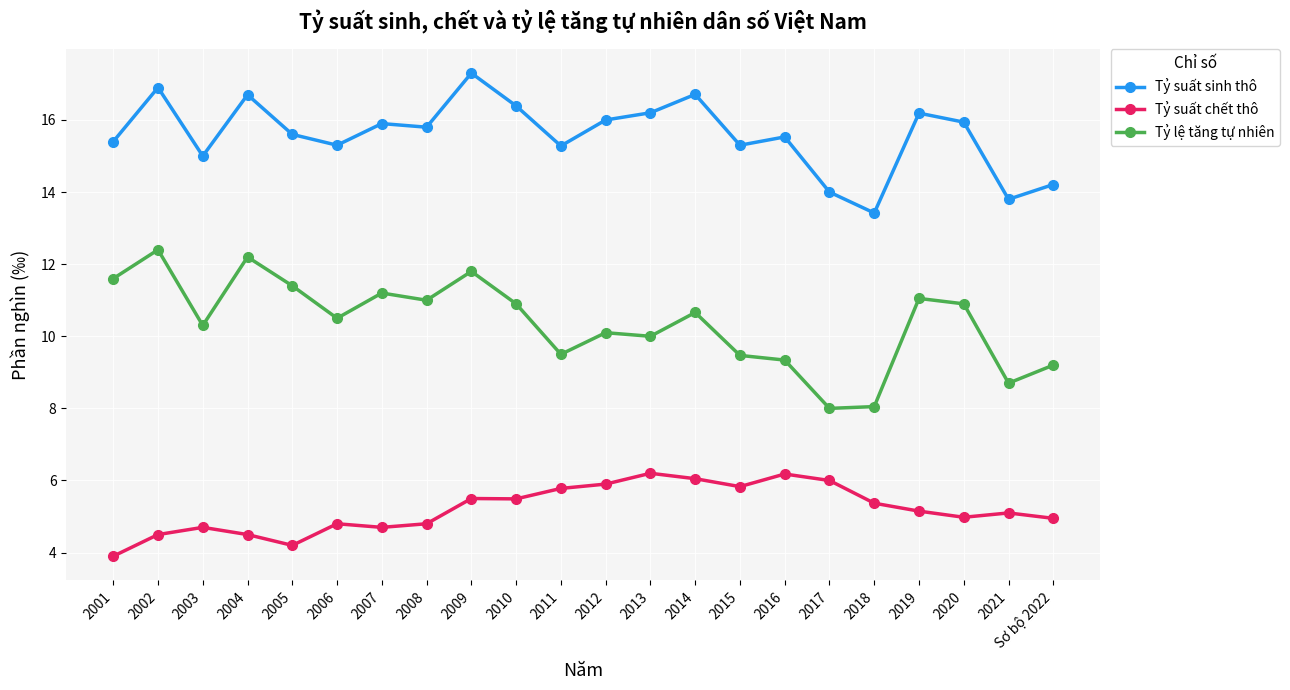

At which category is the sum across all series the highest?

2009